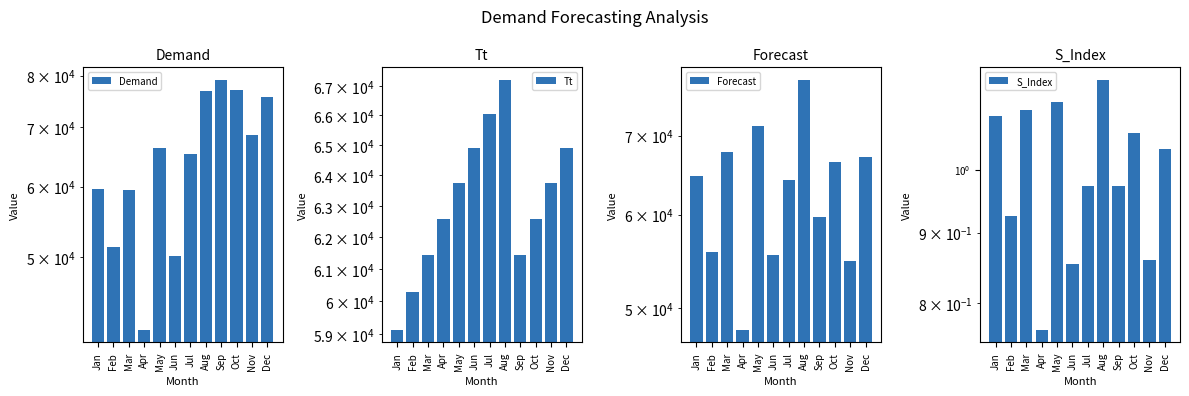

What is the lowest value of the Tt series?

59141.6